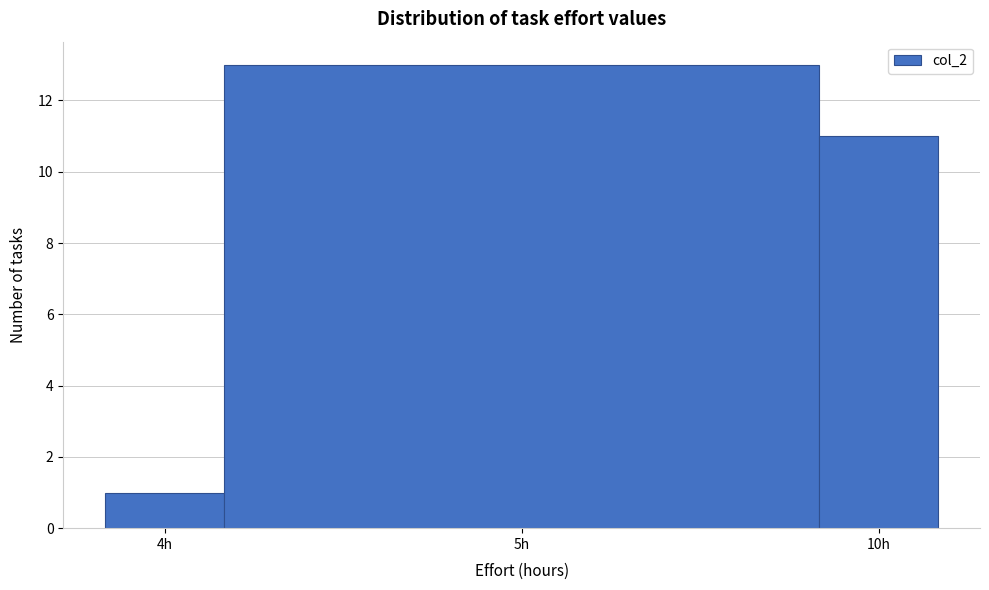

Reading right to left, transcribe all the data shown in this chart.

10h=11	5h=13	4h=1